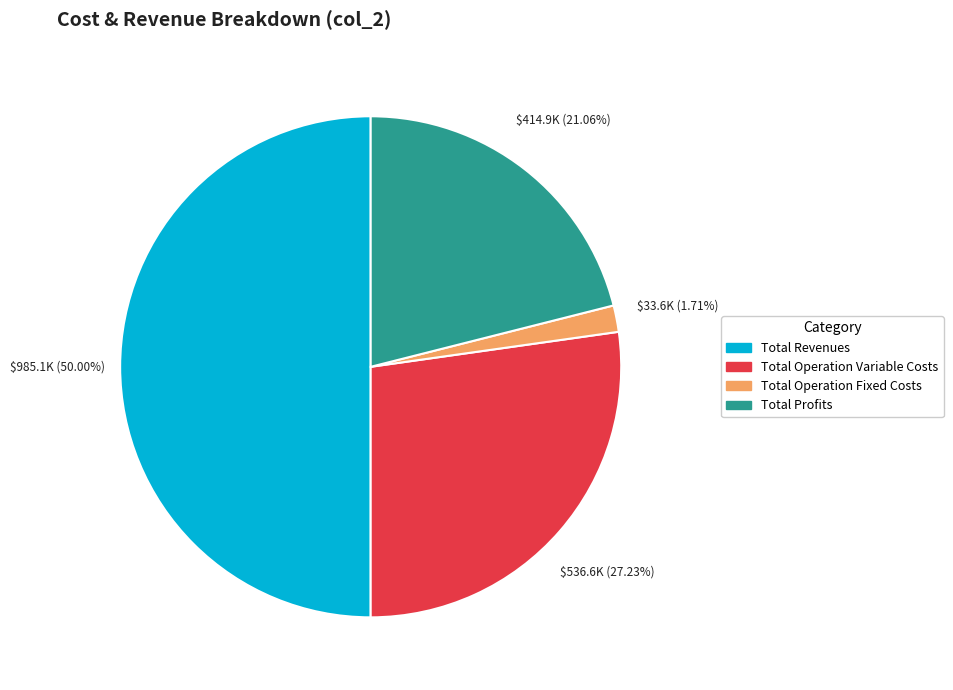

How many segments does this pie chart have?

4